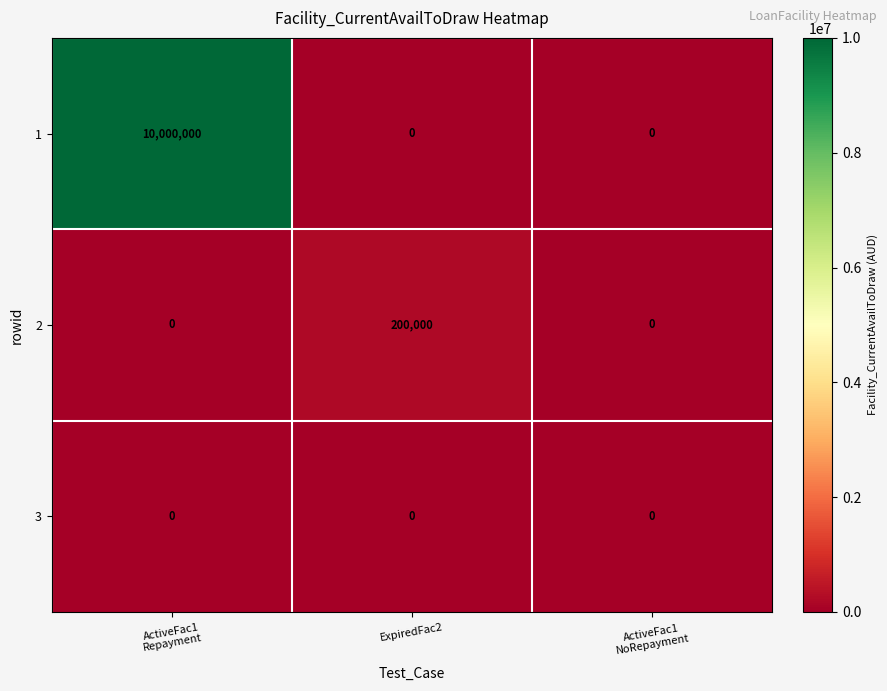

The value of 1 at ExpiredFac2 is 3559902. True or false?

False